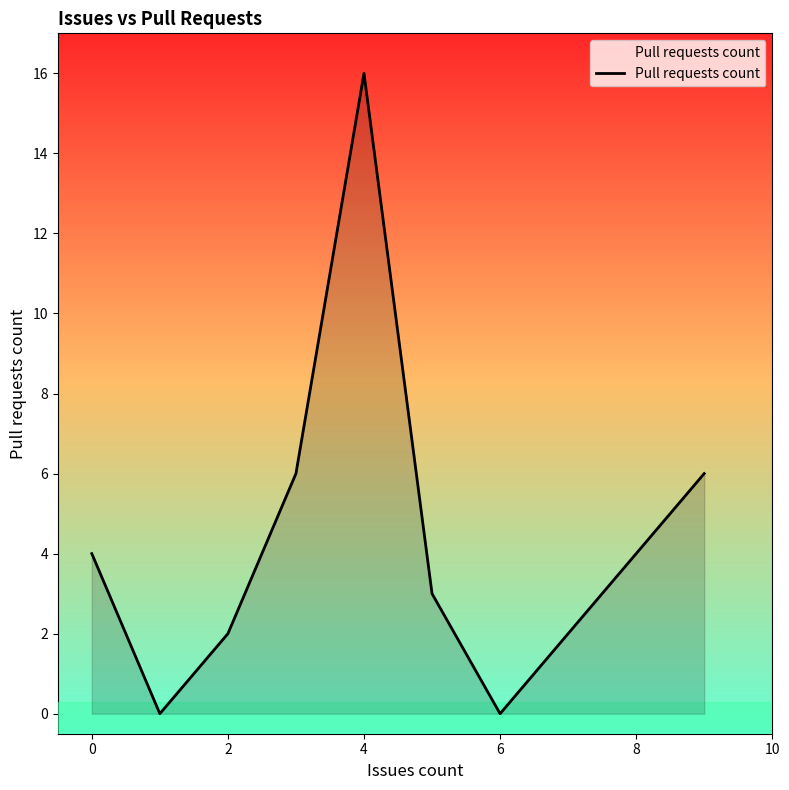

True or false: there are more than 1 points higher than both neighbors.

False